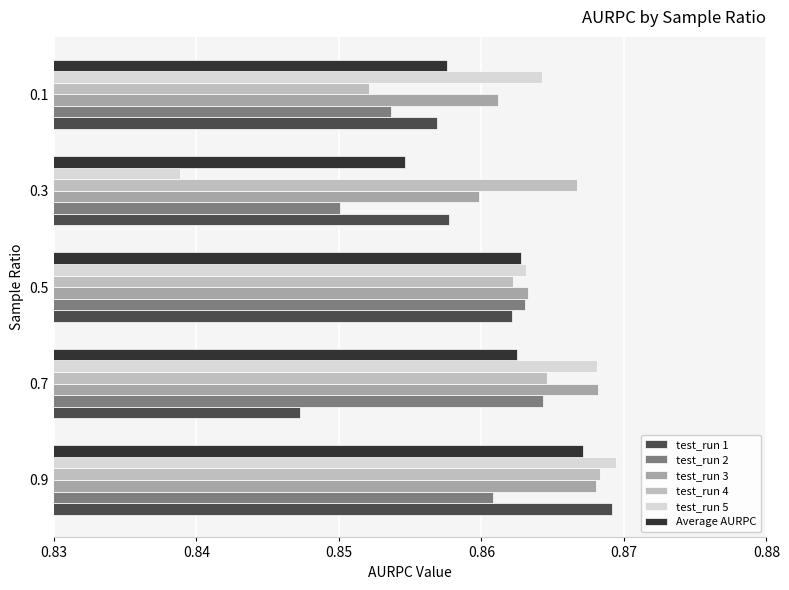

Which category has the lowest value in the test_run 2 series?

0.3